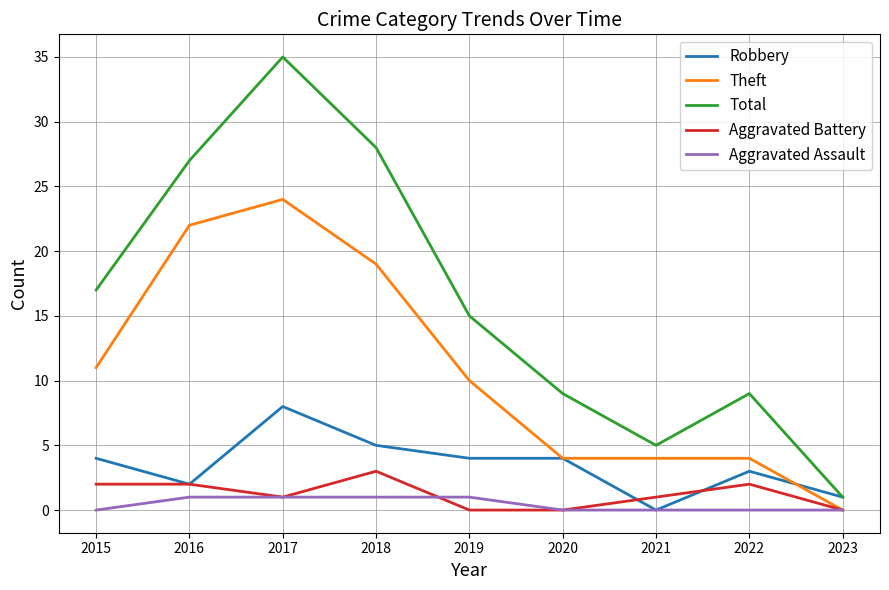

What is the maximum value for Aggravated Battery?

3